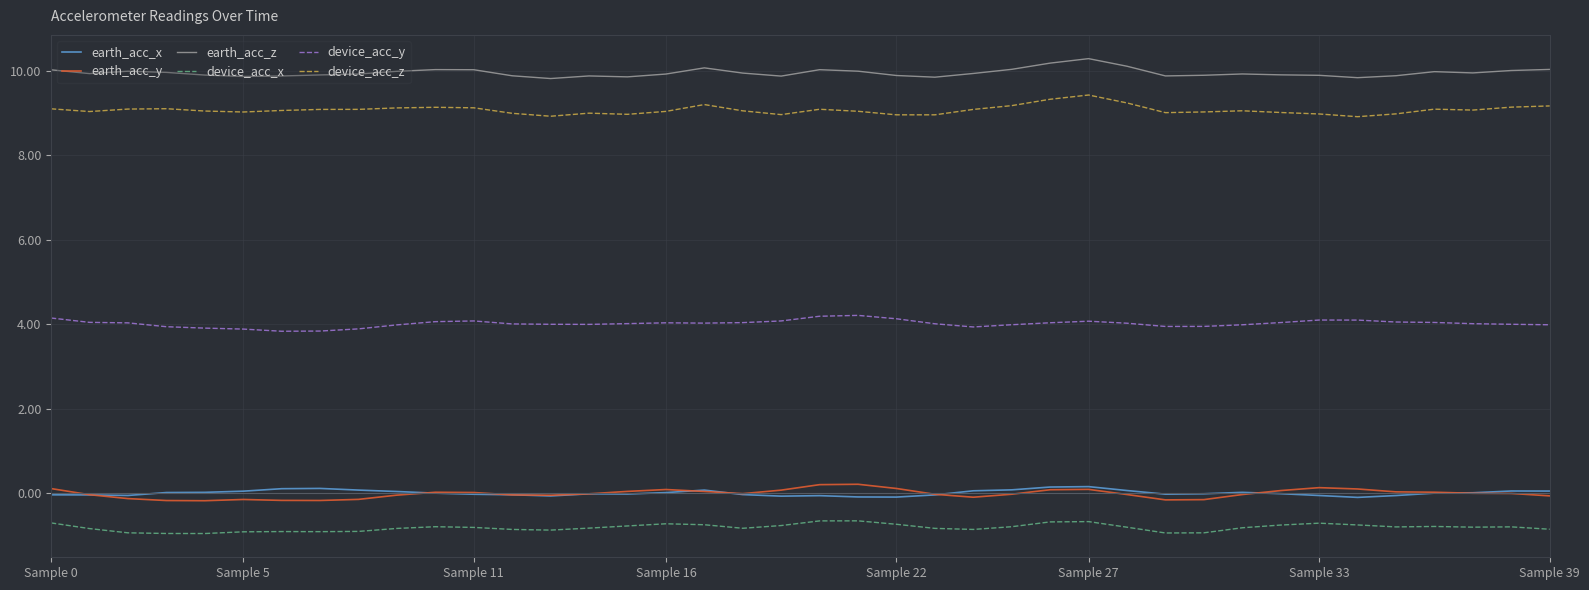

Which series has the largest total across all categories?

earth_acc_z